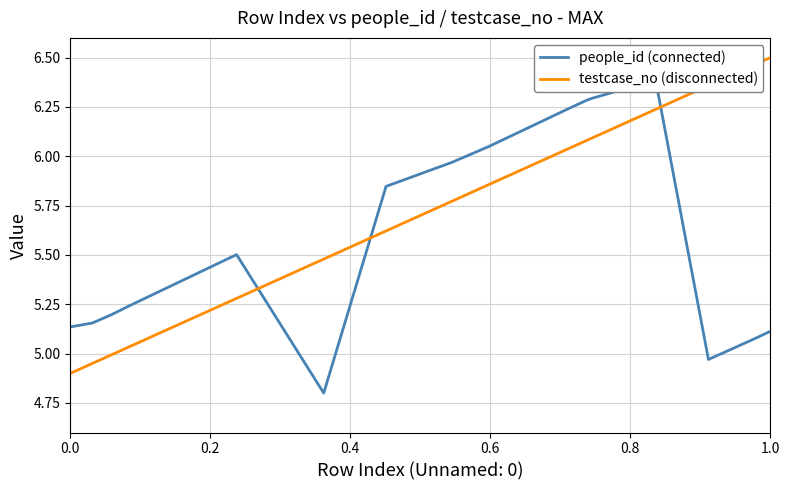

The value of testcase_no (disconnected) at 0.0 is 4.9. True or false?

True